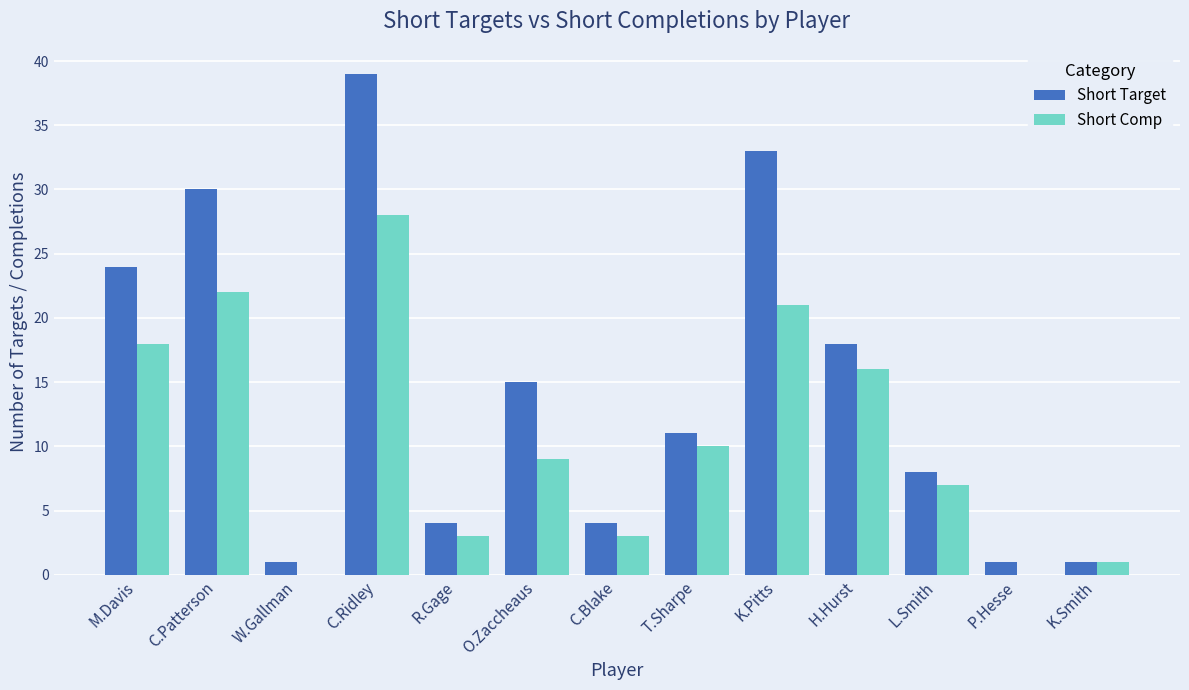

What is the sum of the Short Comp values at M.Davis and C.Blake?

21